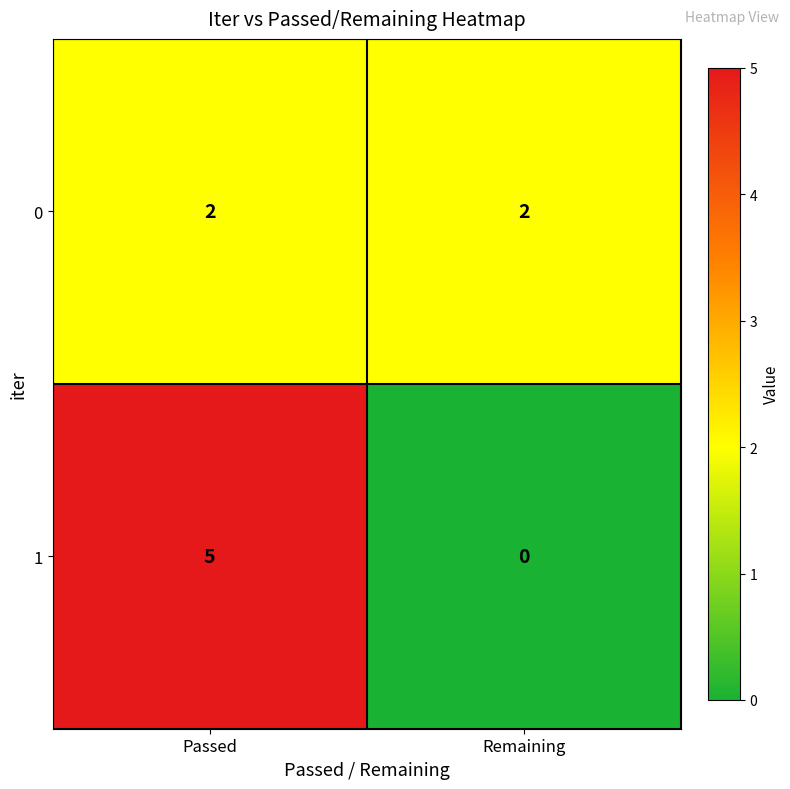

What is the total value across all series at Passed?

7